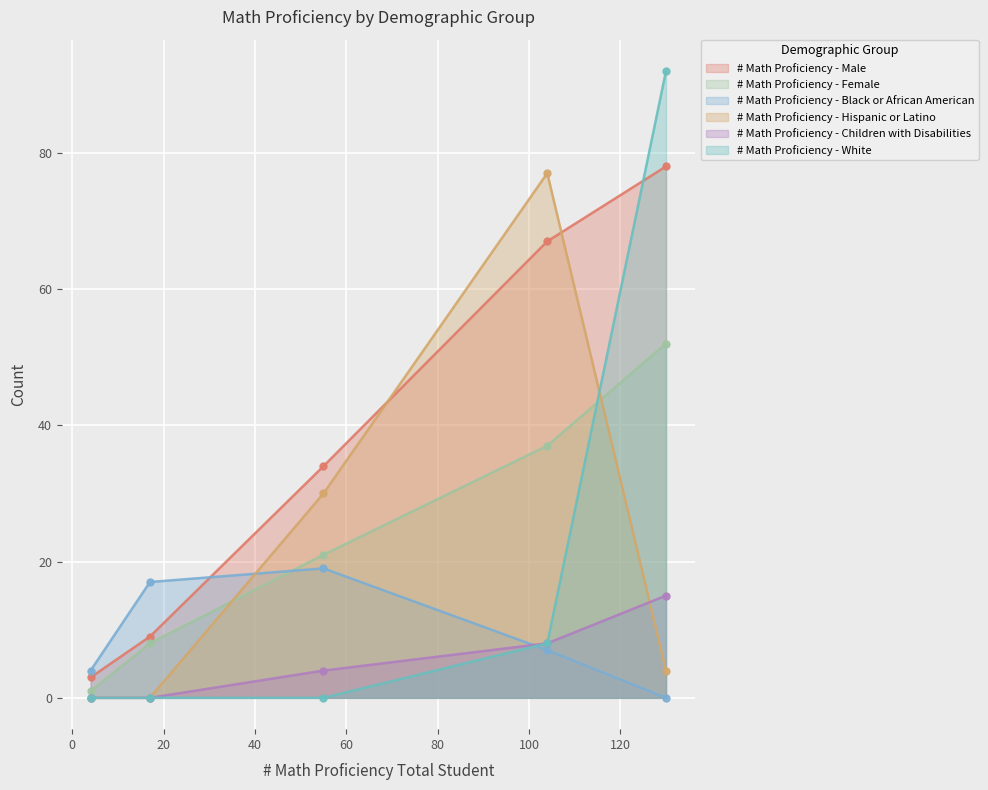

The # Math Proficiency - Female series shows 1 at Barbara A Sizemore Campus. True or false?

True